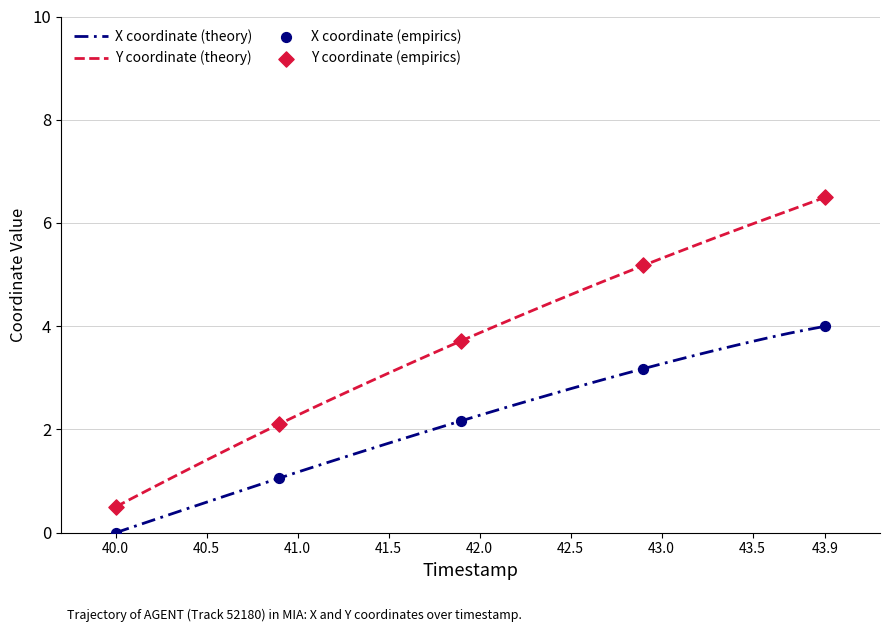

Which series has the largest total across all categories?

Y coordinate (theory)